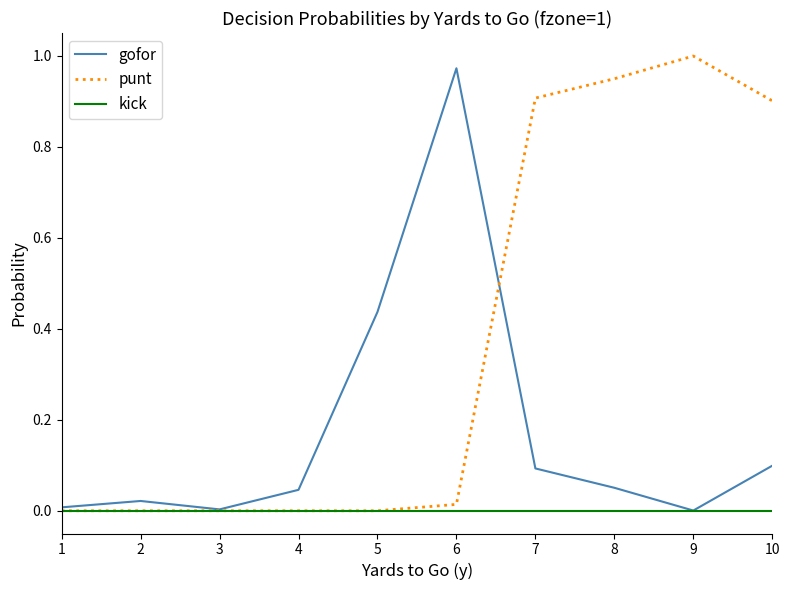

At which category does the chart reach its peak across all series?

9